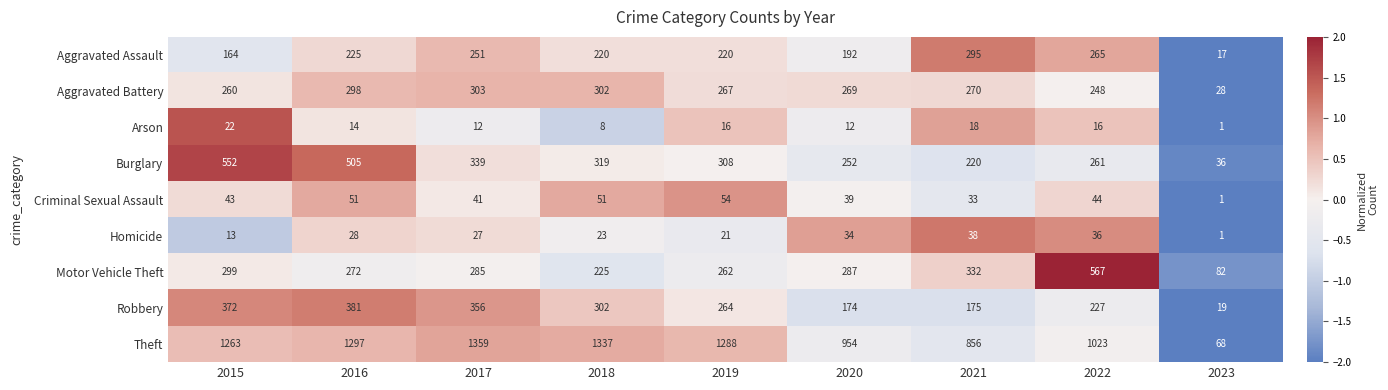

Which label corresponds to the largest value in the chart?

2017